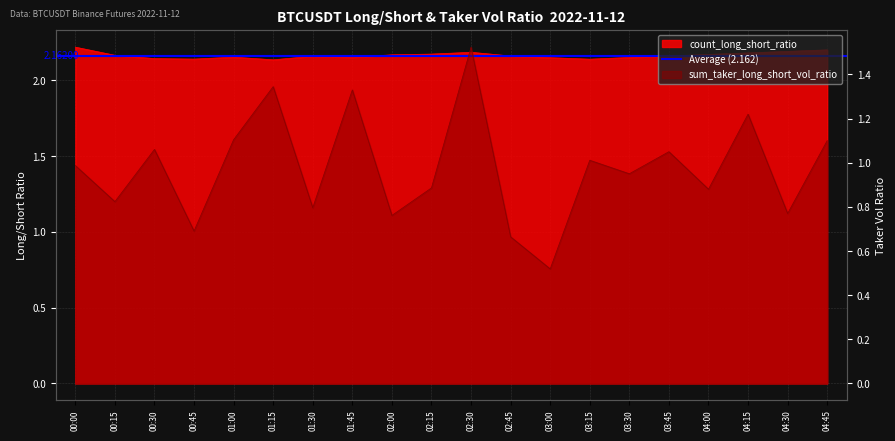

What is the maximum value for sum_taker_long_short_vol_ratio?

1.5